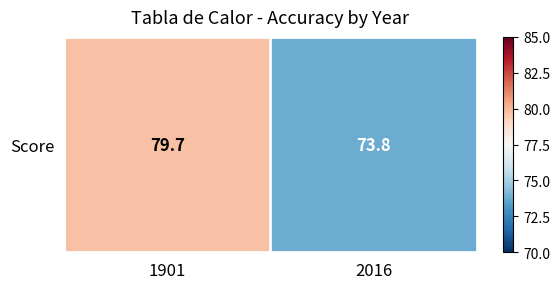

The chart shows a value of 105.0 at 1901. True or false?

False